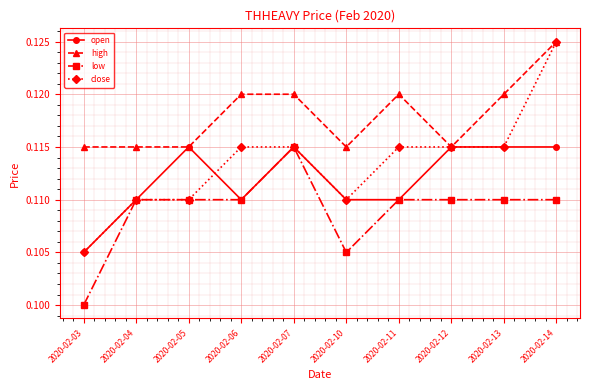

Count the low values in the range 0 to 1.

10